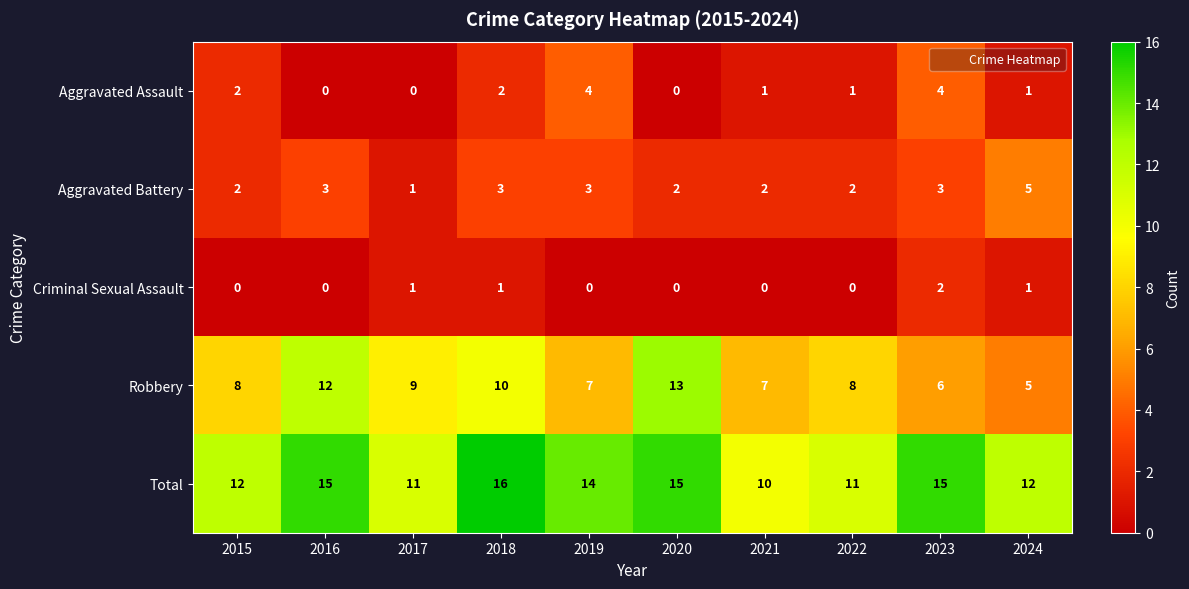

Between 2015 and 2021, which series saw the biggest shift?

Total